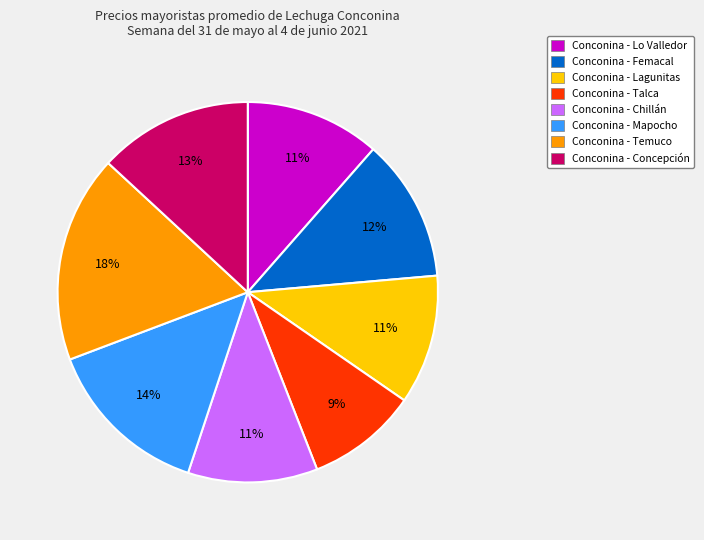

Count the number of slices in the pie.

8